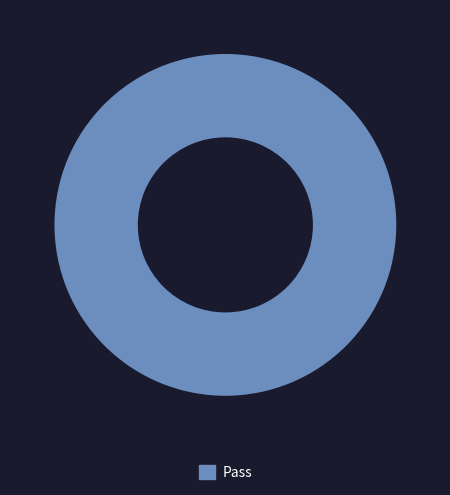

Rank the categories by value from lowest to highest.

Pass